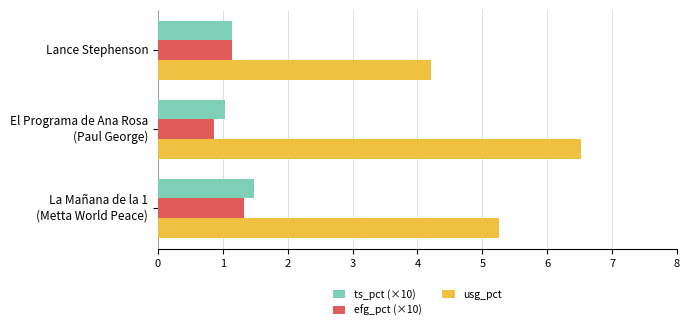

Which category has the highest value across all series?

El Programa de Ana Rosa
(Paul George)